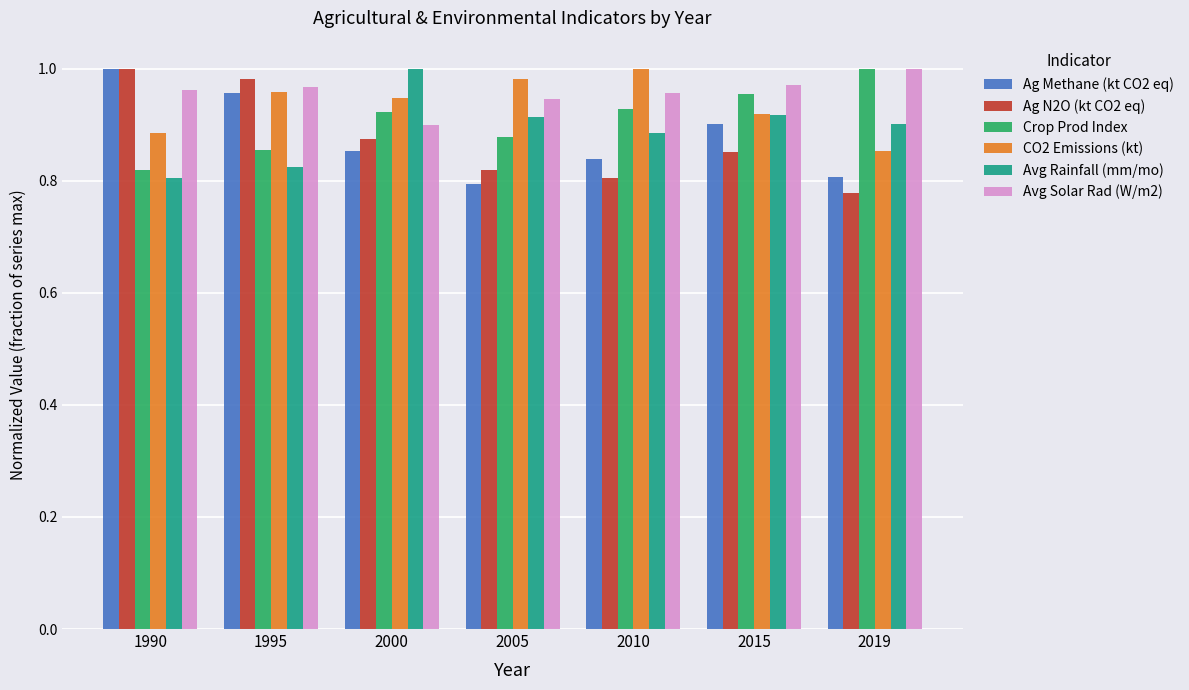

What is the difference between the highest and lowest values at 1990?

0.2